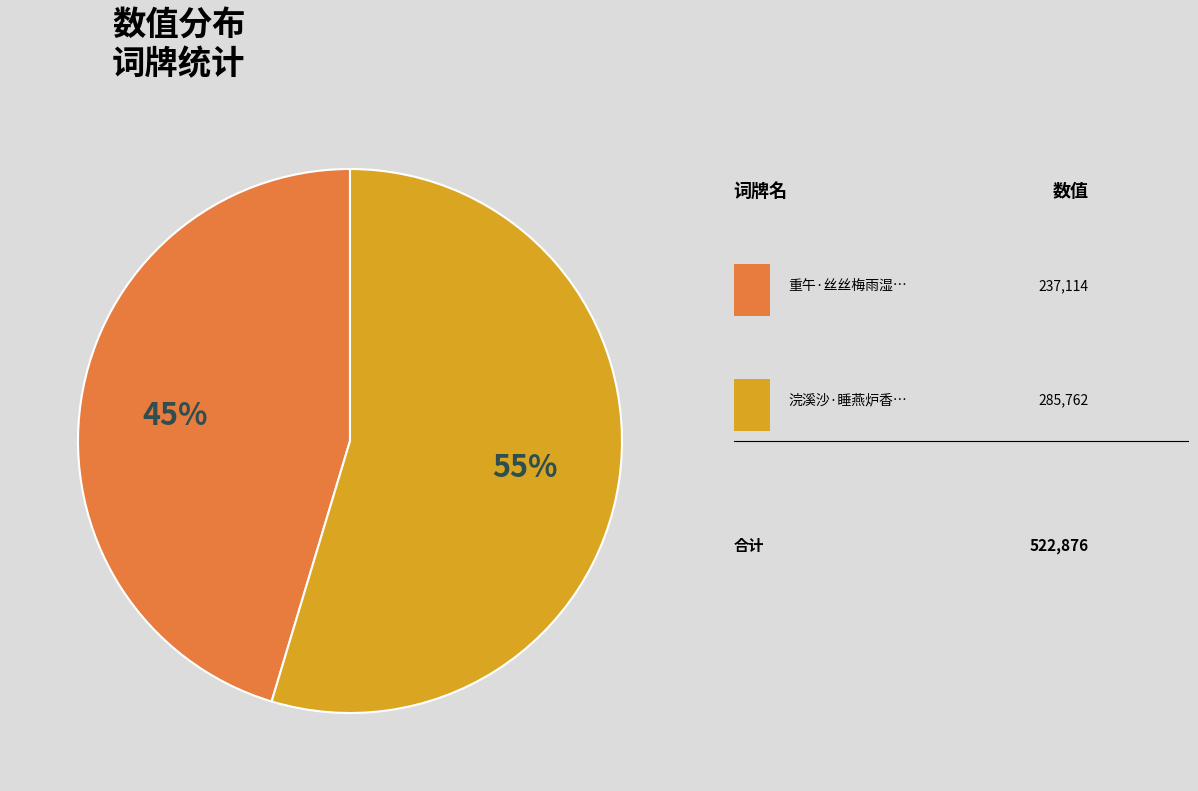

Count the number of slices in the pie.

2